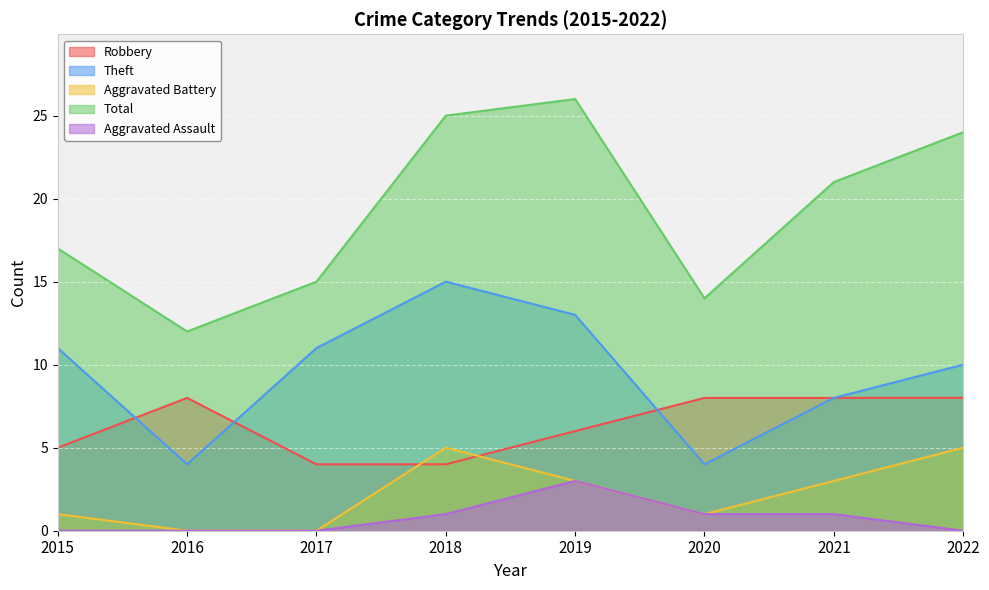

What is the difference between the highest and lowest values at 2016?

12